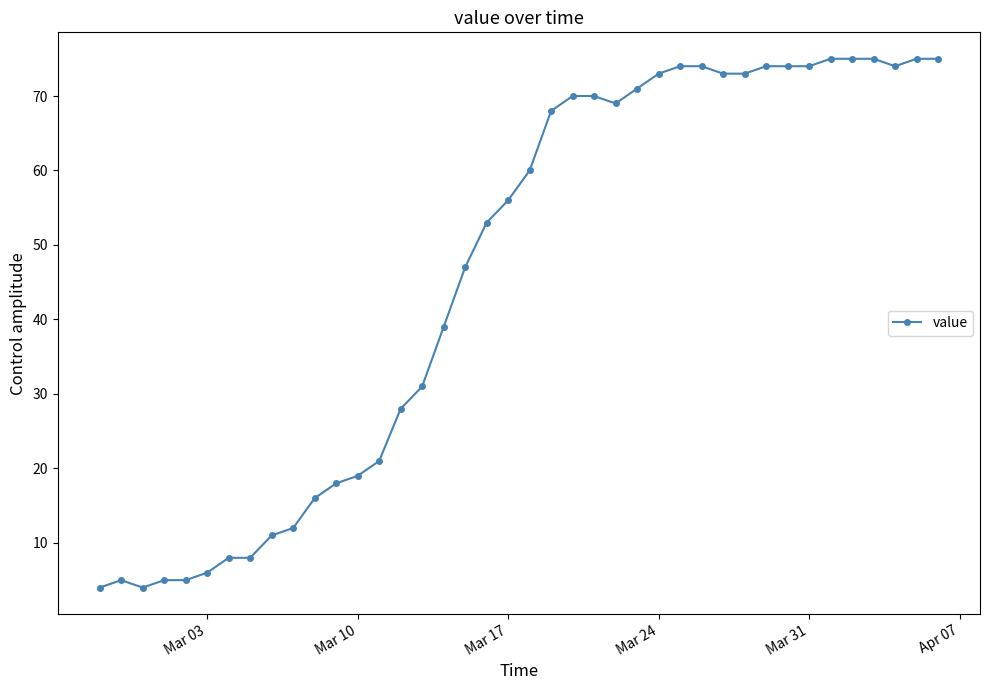

What is the minimum value shown in the chart?

4